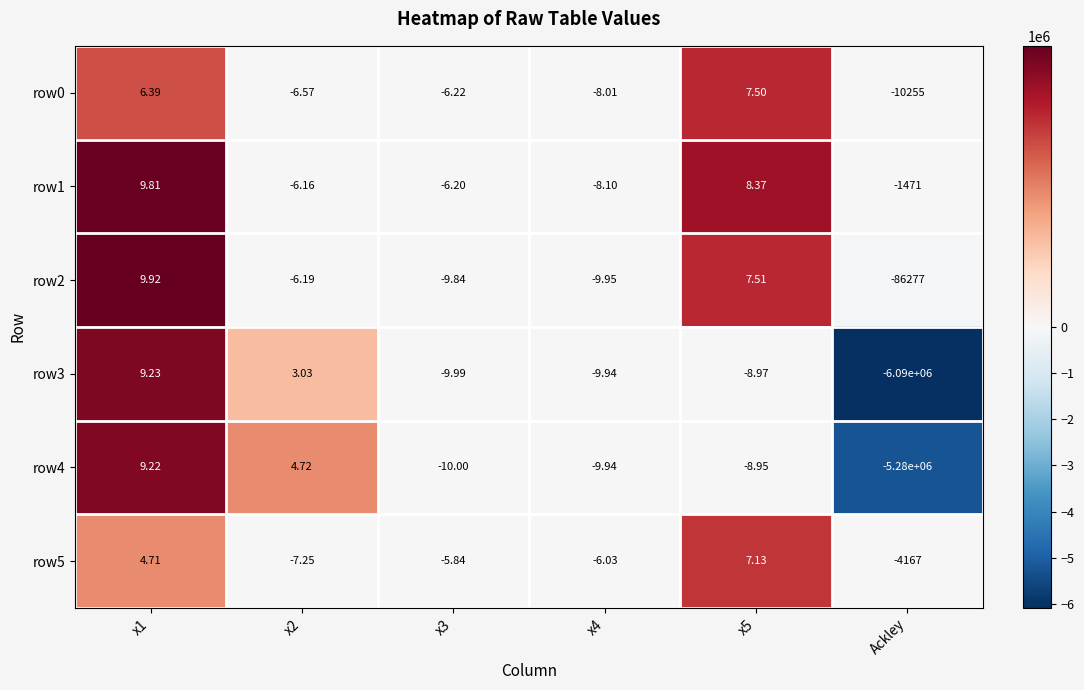

How many distinct data groups are displayed?

6